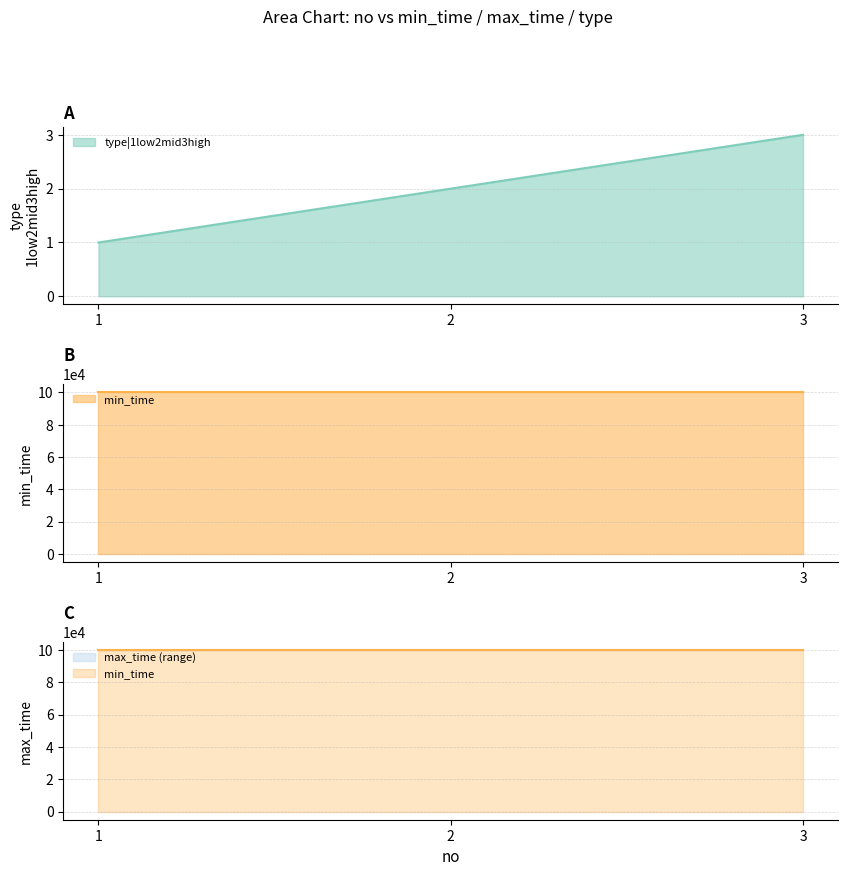

At which label does type|1low2mid3high first exceed 2?

3